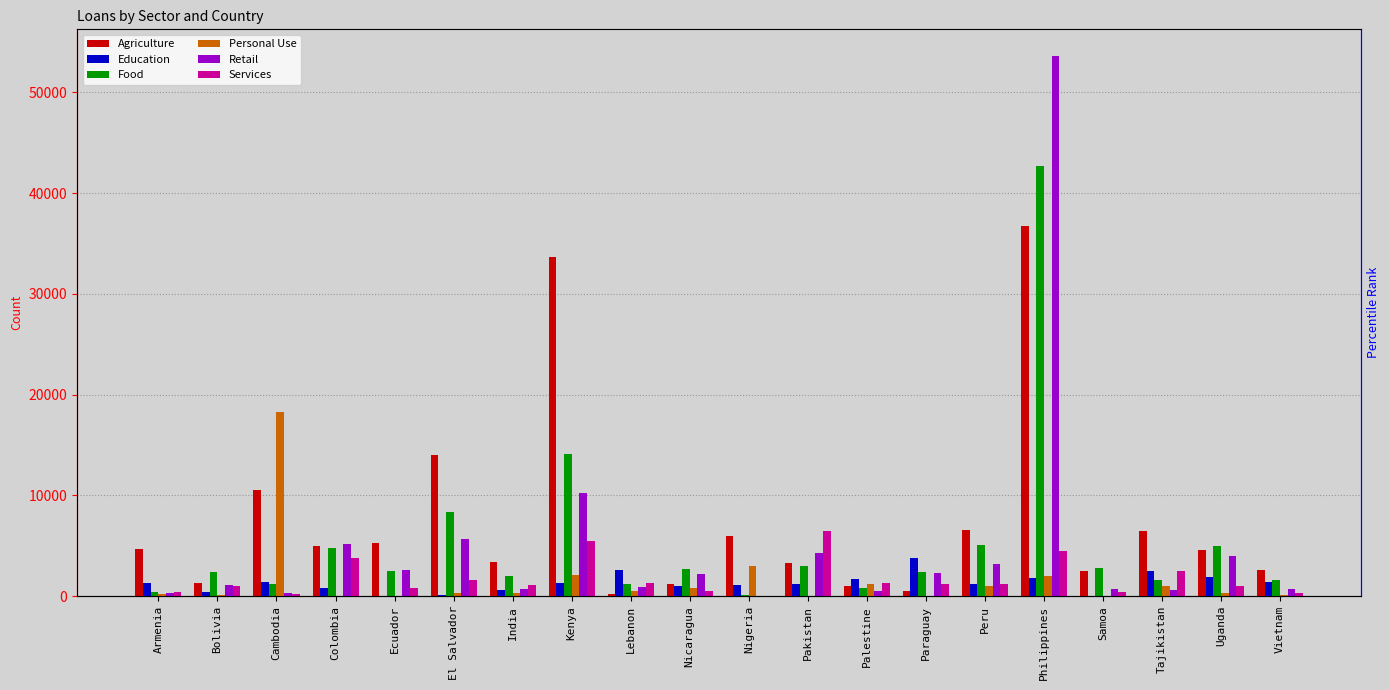

Between Philippines and Vietnam, which is larger?

Philippines